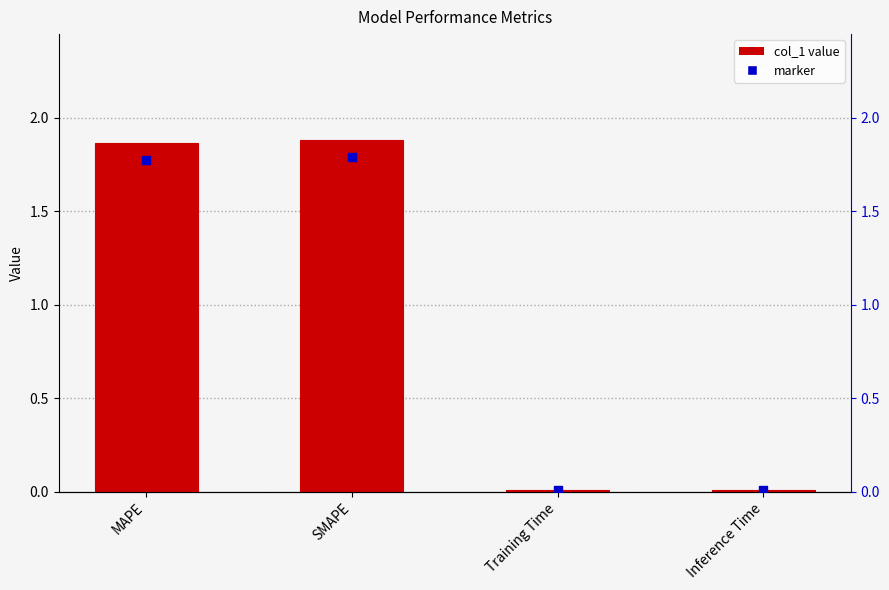

Which series reaches the minimum Y coordinate?

marker